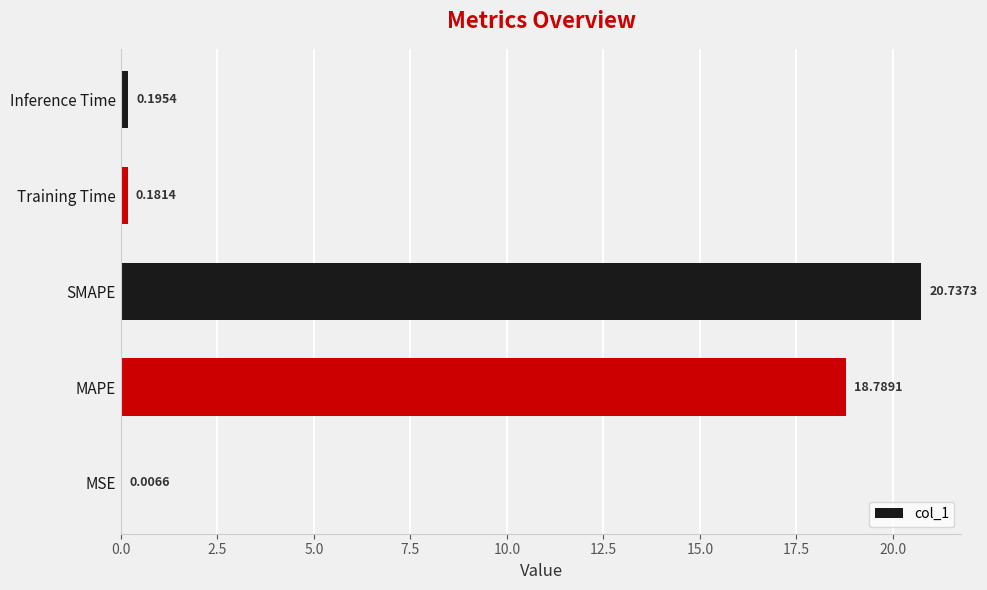

Count the number of data series in this chart.

1